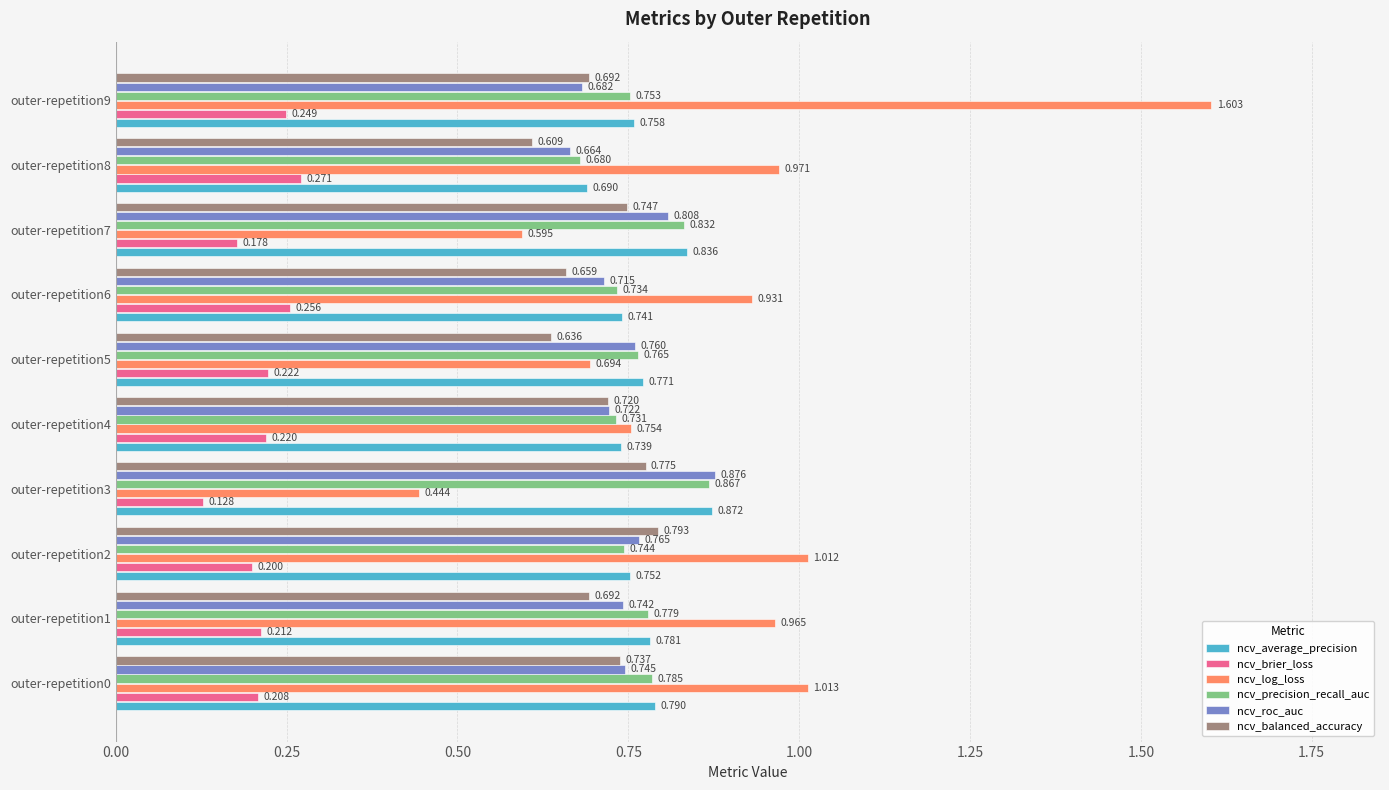

At outer-repetition7, list the series in order from largest to smallest.

ncv_average_precision, ncv_precision_recall_auc, ncv_roc_auc, ncv_balanced_accuracy, ncv_log_loss, ncv_brier_loss